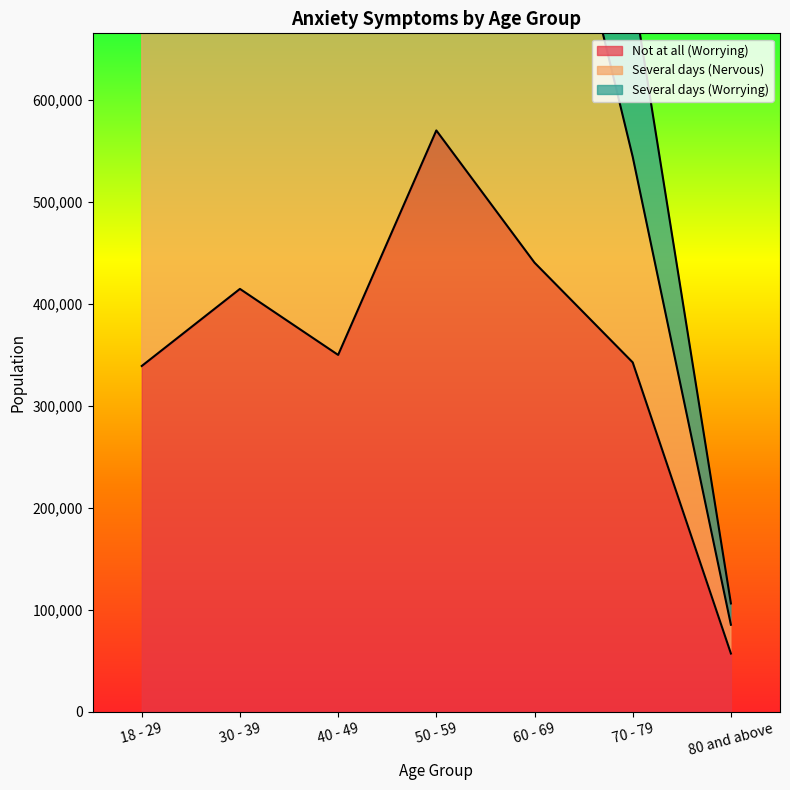

At which label does Not at all (Worrying) reach its minimum?

80 and above